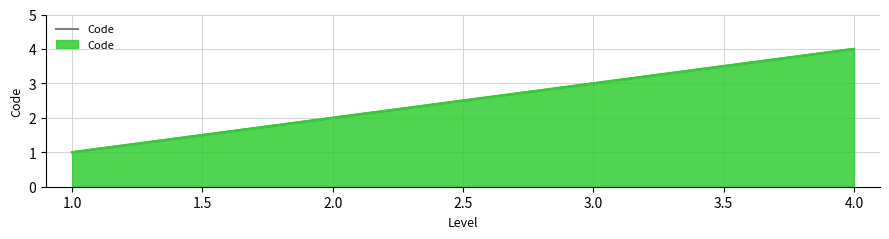

What is the ratio of the value at 4.0 to the value at 2.0?

2.0